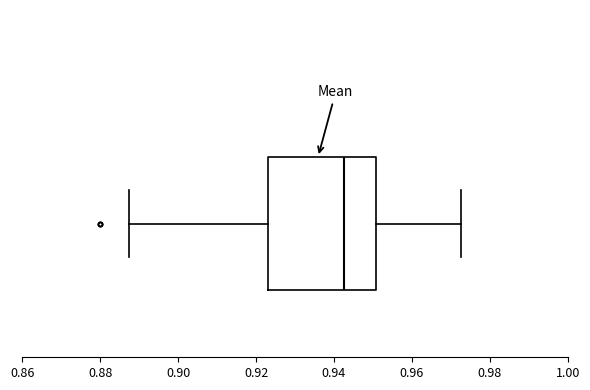

Read this box plot against the x-axis: the position of the median line, the range covered by the box, and the ends of both whiskers. The values are not printed on the chart, so give them approximately, as read against the axis.

median 0.942, box 0.924 to 0.950, whiskers 0.888 to 0.972